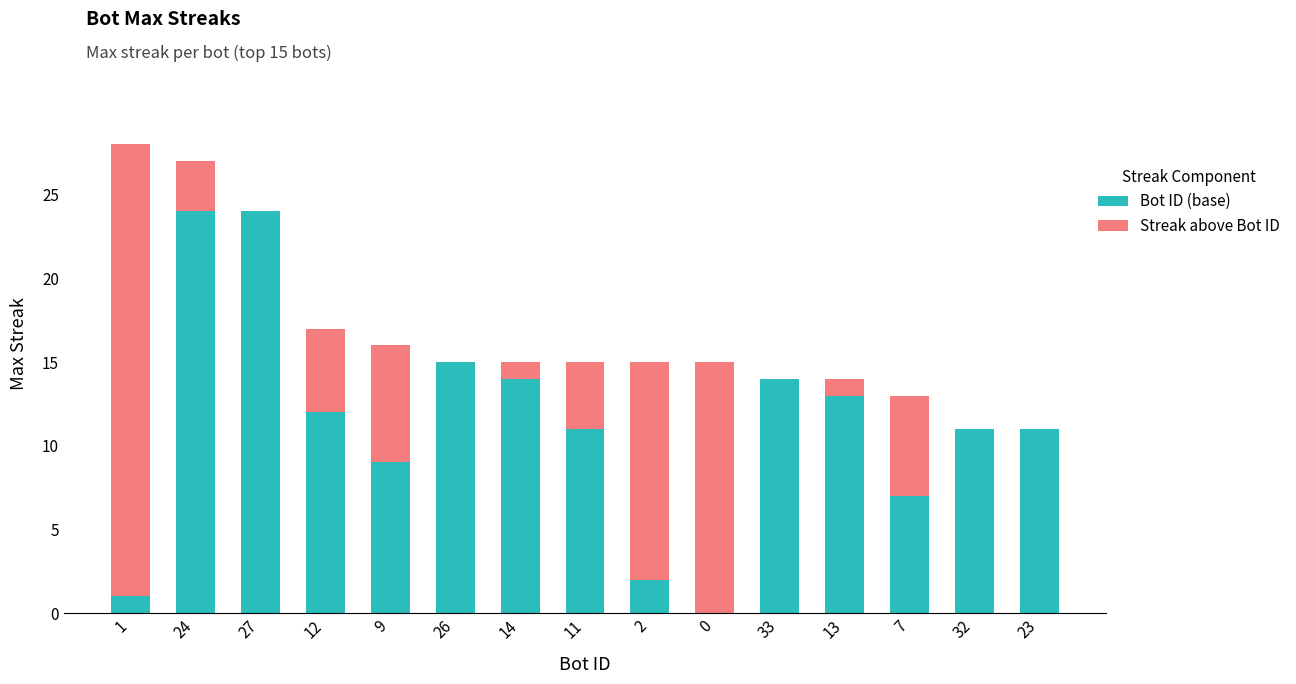

The value of Bot ID (base) at 33 is 4. True or false?

False